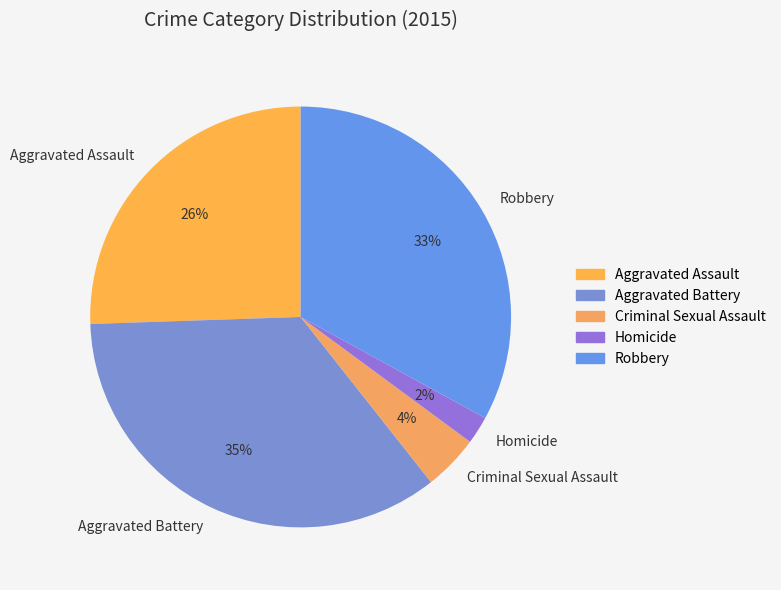

True or false: Aggravated Battery accounts for 35% of the total.

True